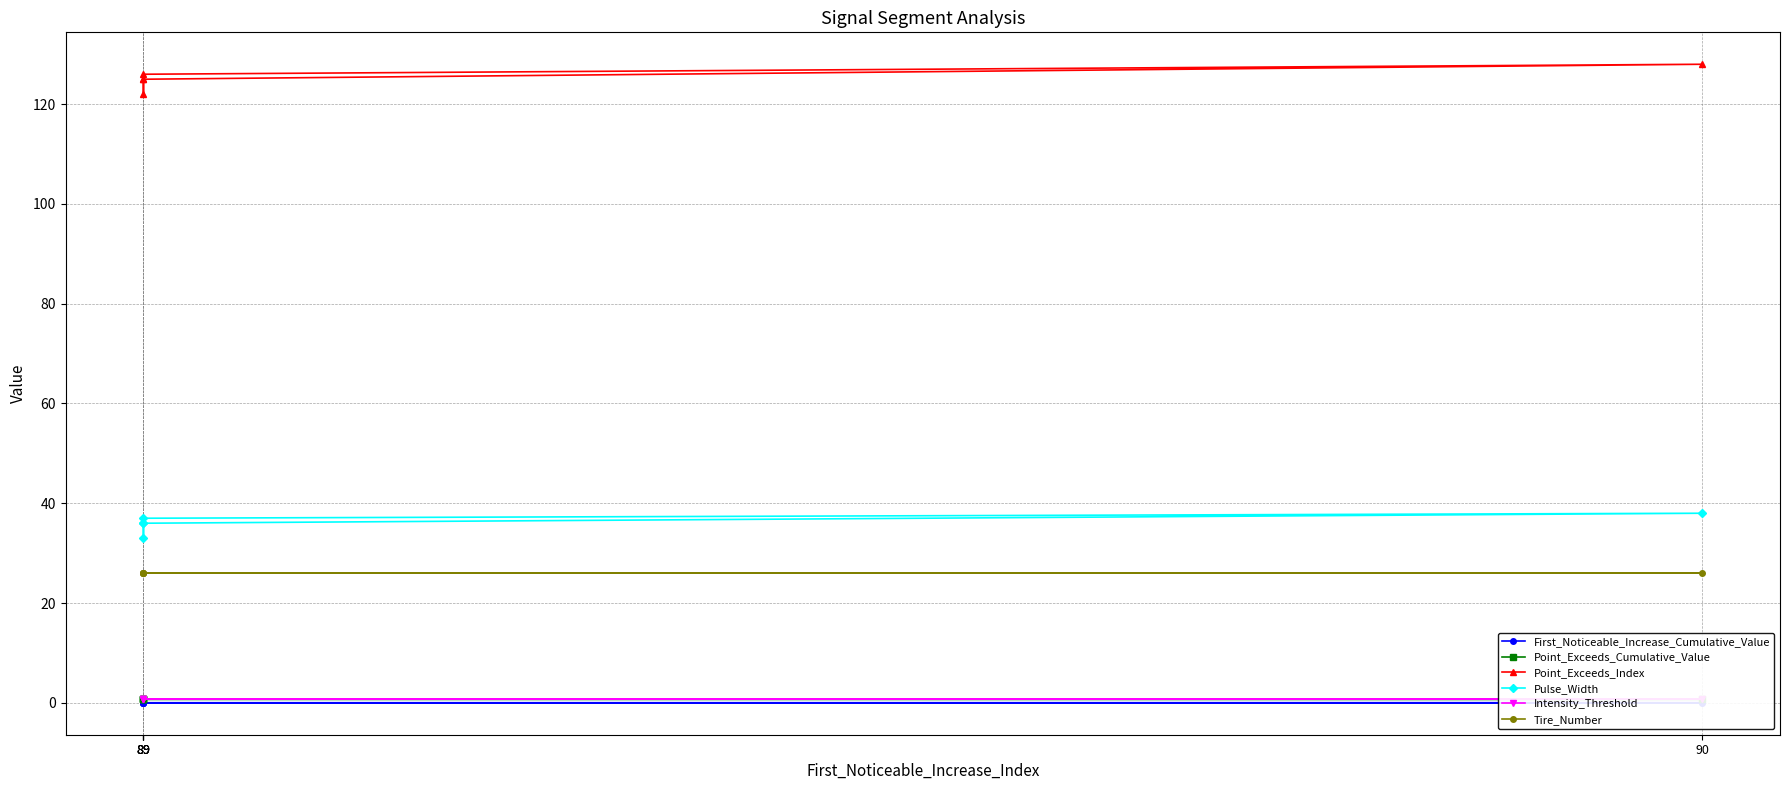

The value of Pulse_Width at 89 is 10.3. True or false?

False